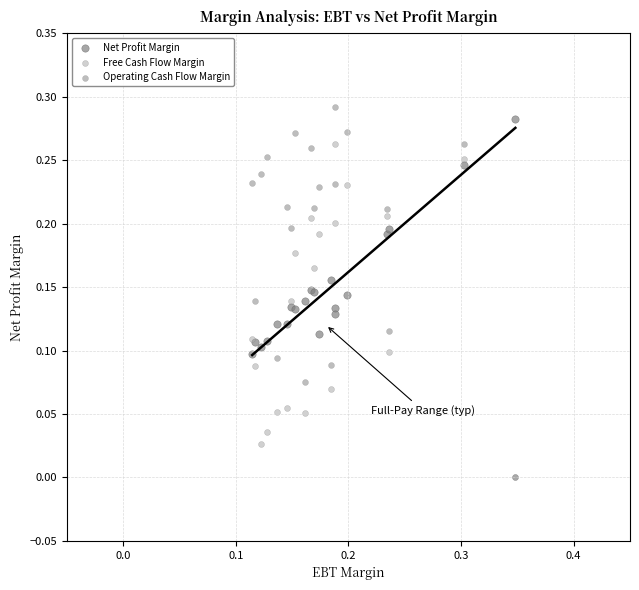

What are all the series names shown in the legend?

Net Profit Margin, Free Cash Flow Margin, Operating Cash Flow Margin